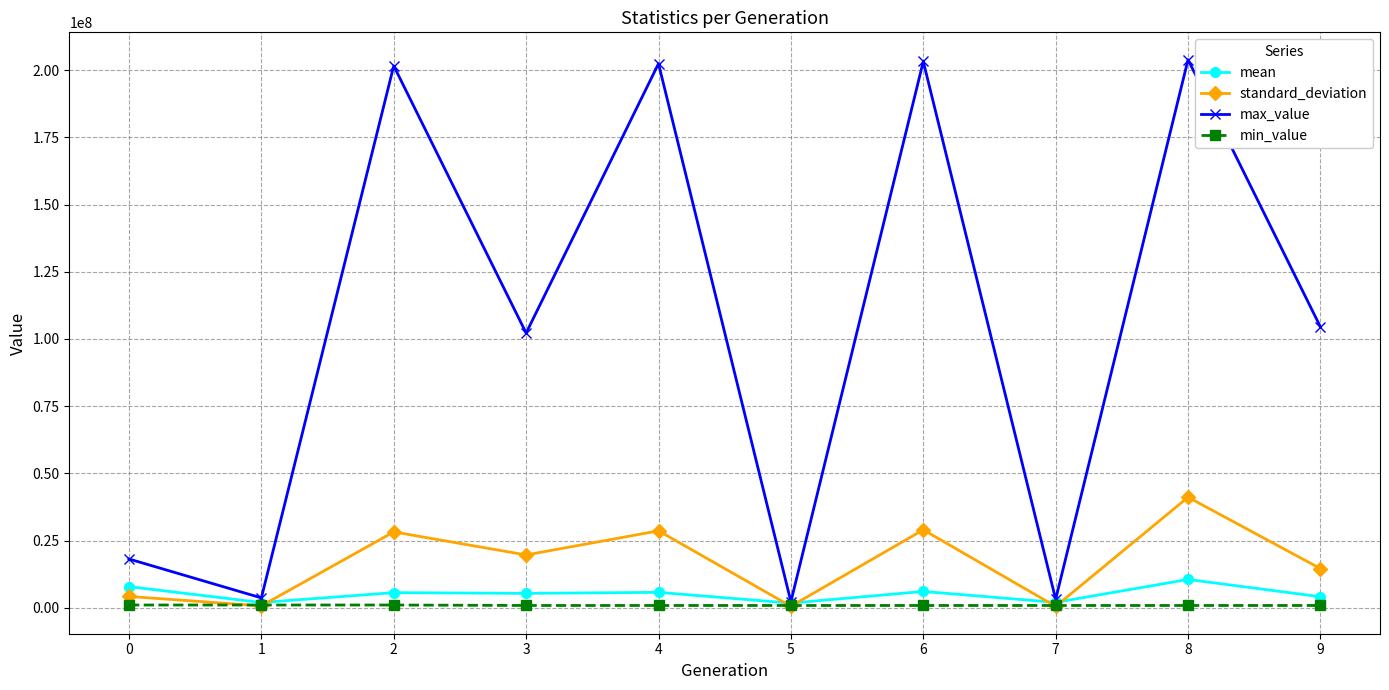

What is the maximum value shown in the chart?

203851856.5